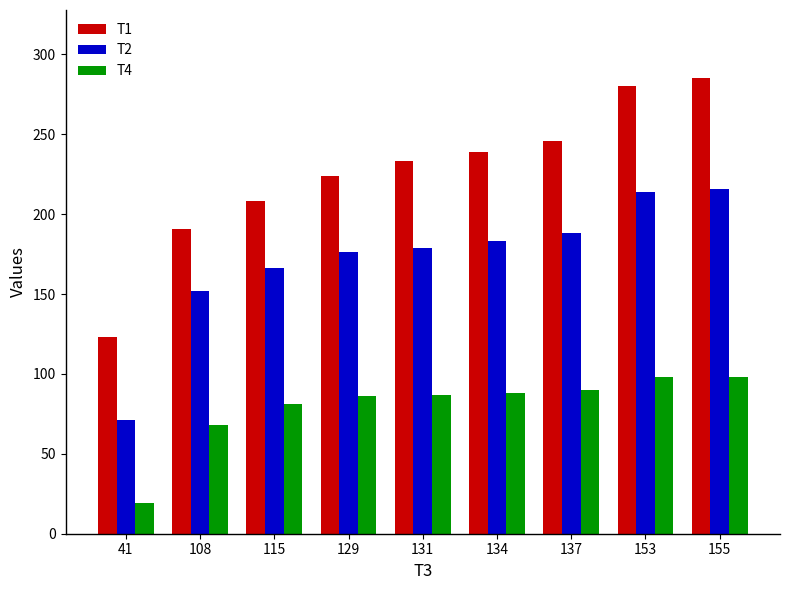

What is the greatest value displayed?

285